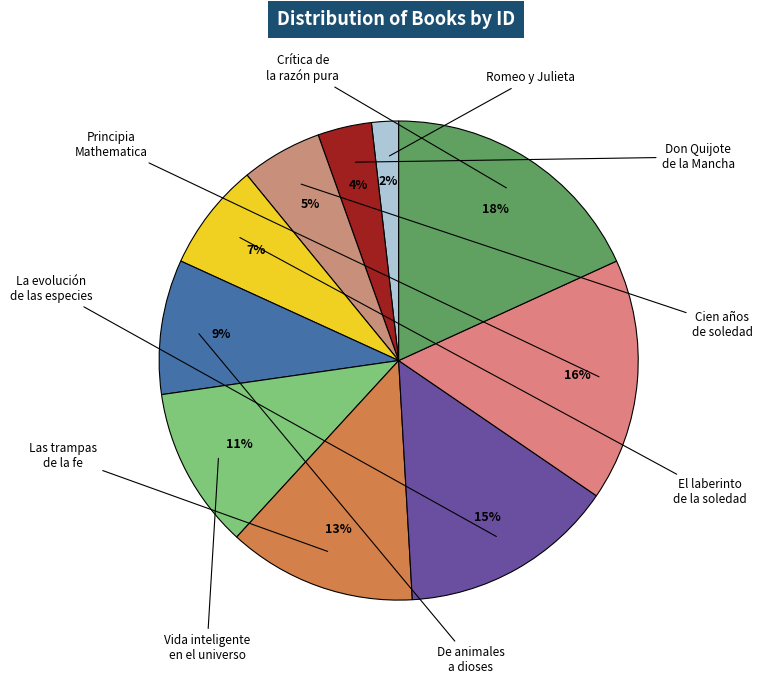

True or false: Romeo y Julieta accounts for 2% of the total.

True